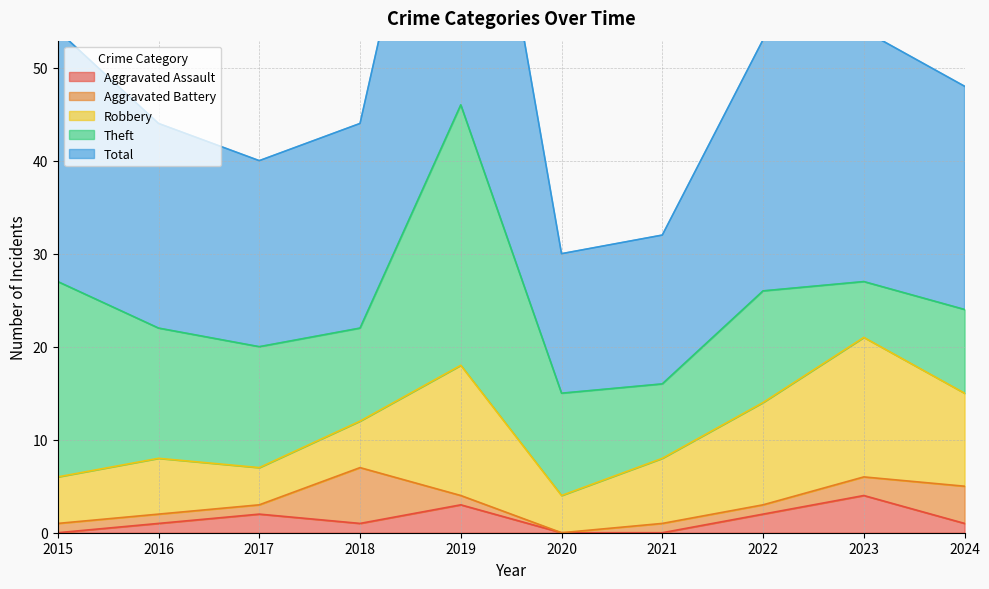

What is the total value across all series at 2019?

92